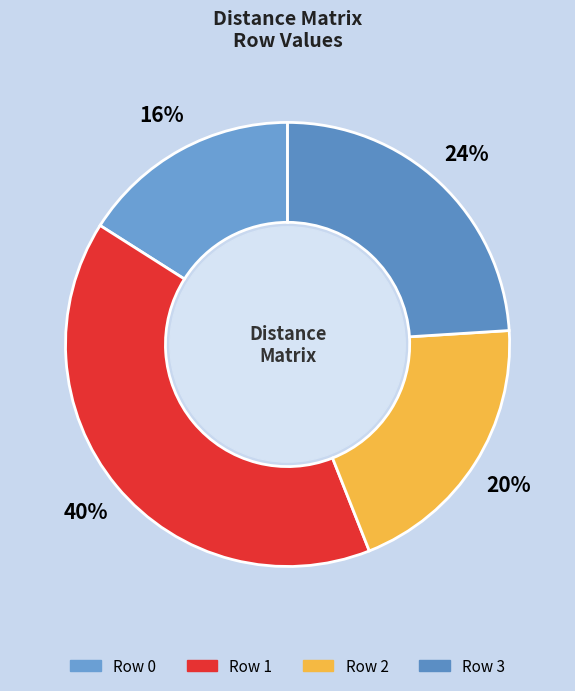

Count the number of slices in the pie.

4